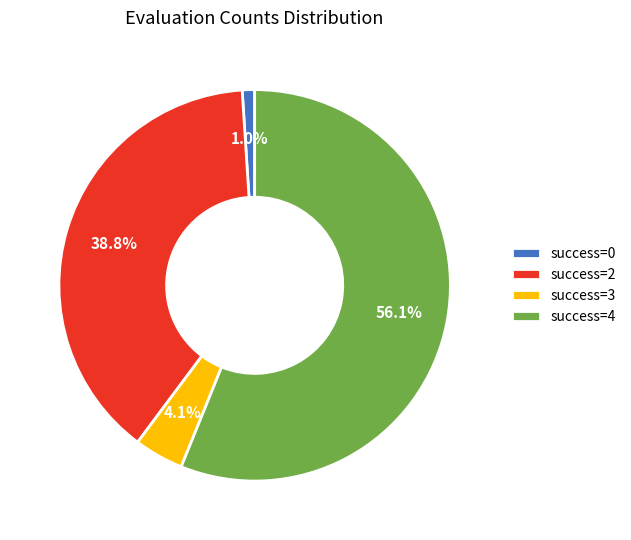

To the nearest percent, what is the difference between the largest and smallest slice percentages?

55%